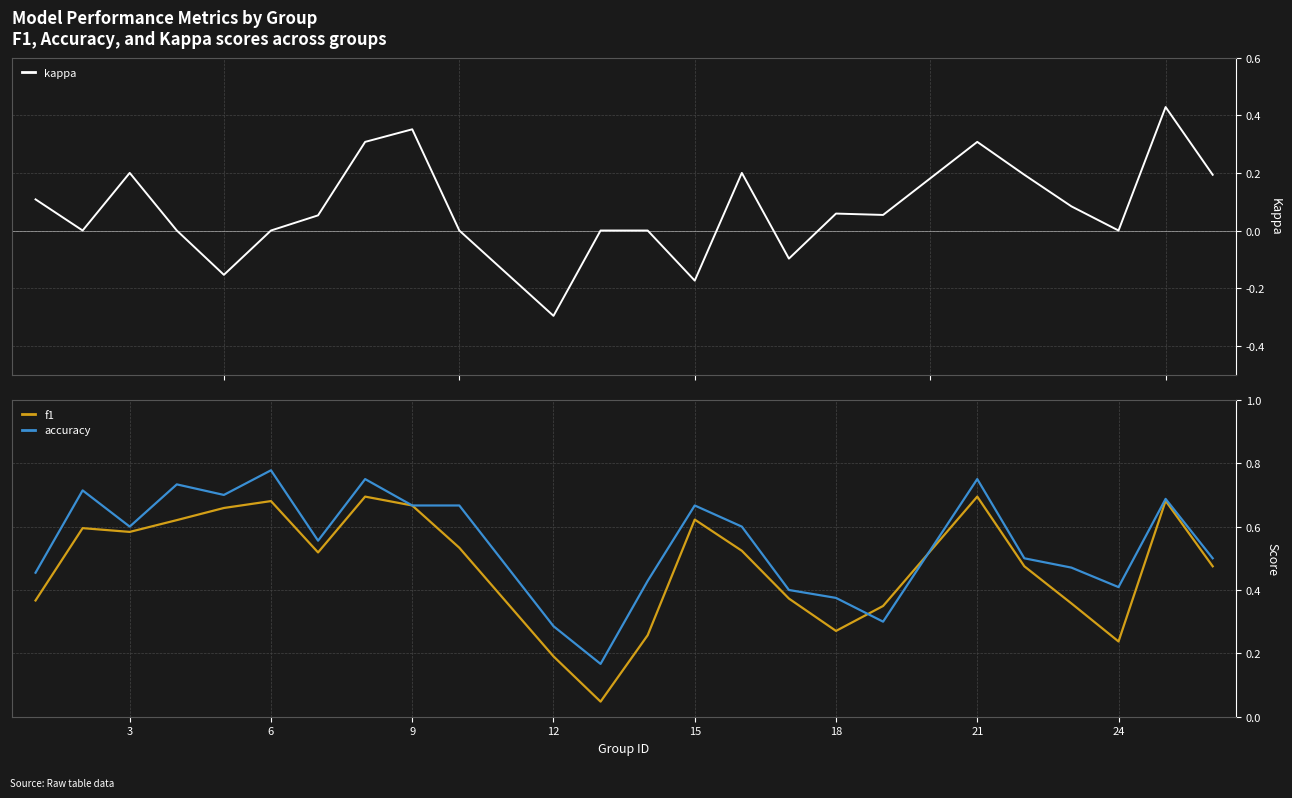

Which label corresponds to the largest value in the chart?

15